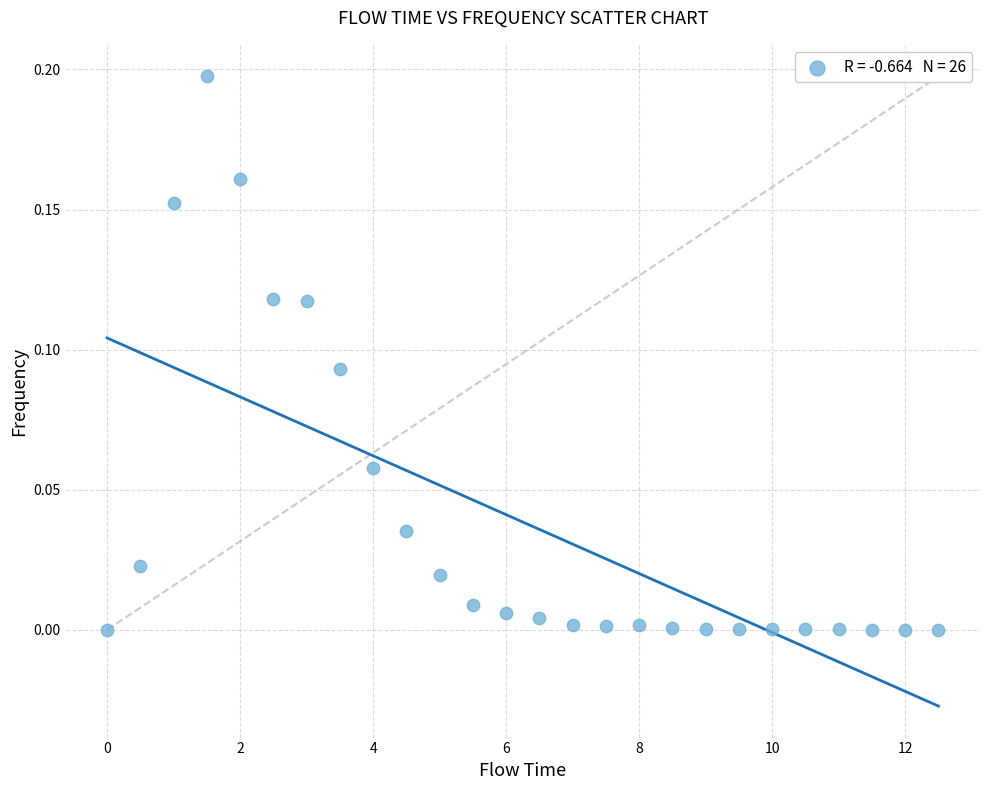

What is the range of X values (max minus min)?

12.5